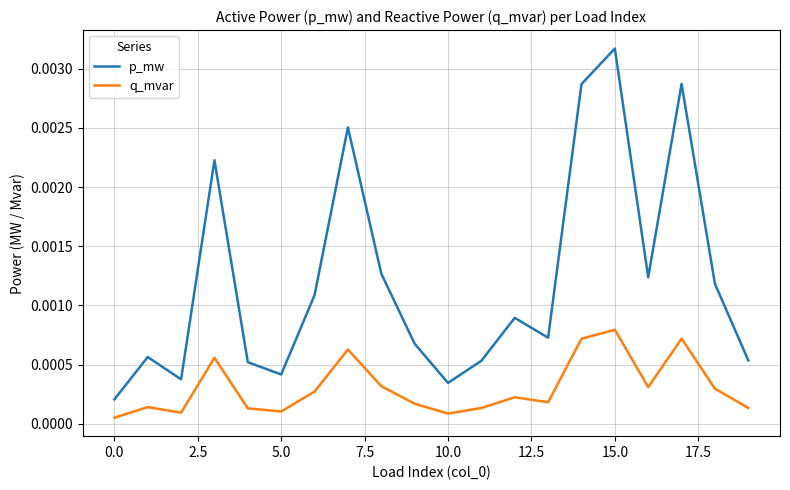

How many lines are shown in the chart?

2